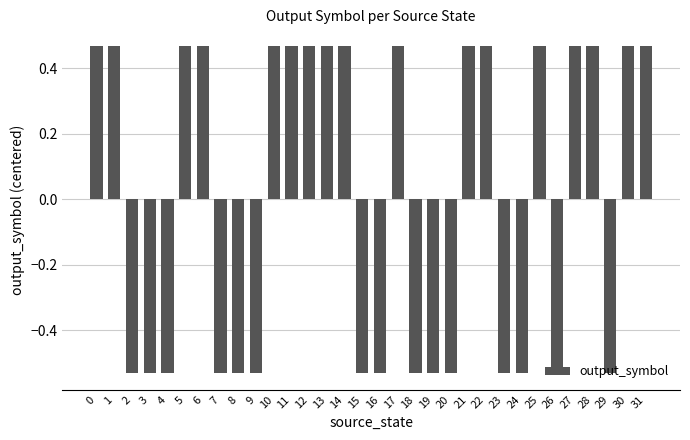

What is the difference between the maximum and minimum values?

1.0